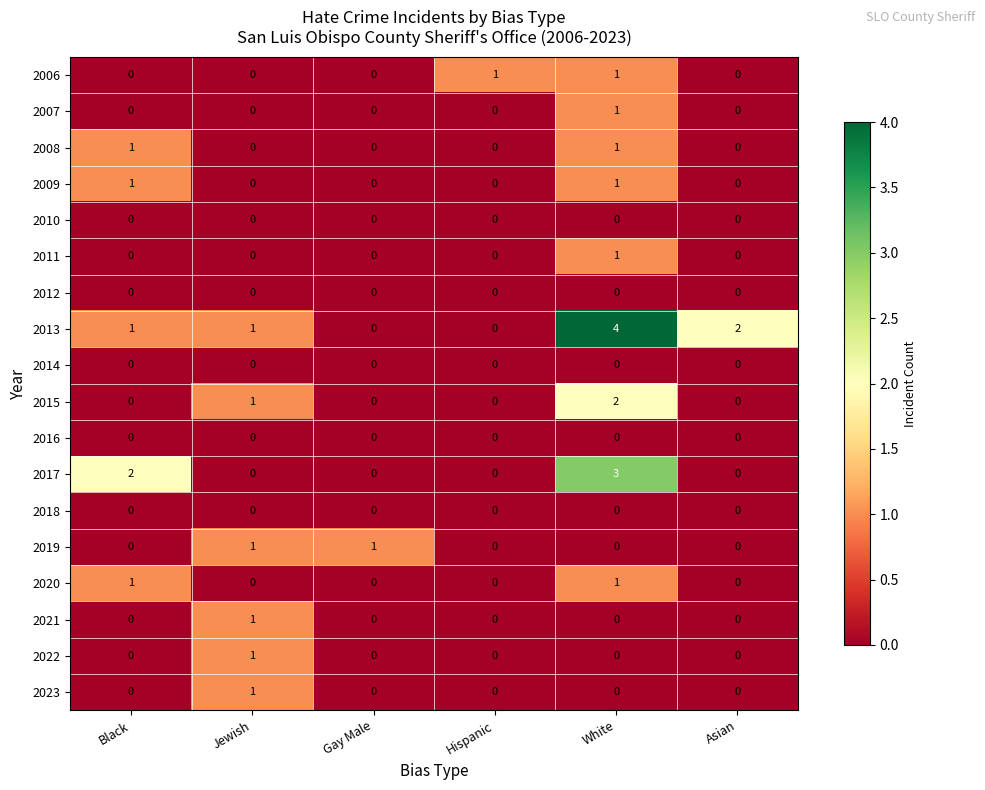

What is the greatest value displayed?

4